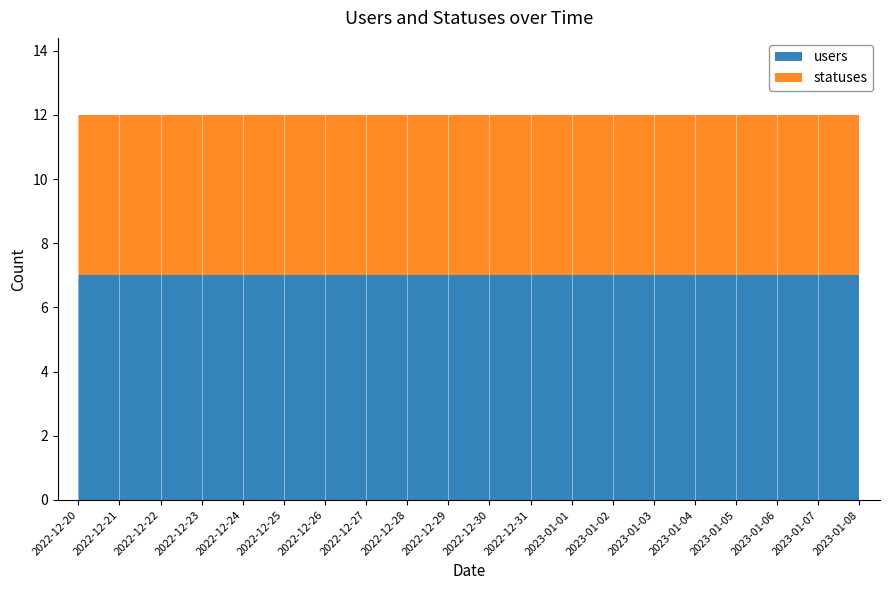

Reading right to left, transcribe all the data shown in this chart.

users: 7	7	7	7	7	7	7	7	7	7	7	7	7	7	7	7	7	7	7	7
statuses: 5	5	5	5	5	5	5	5	5	5	5	5	5	5	5	5	5	5	5	5